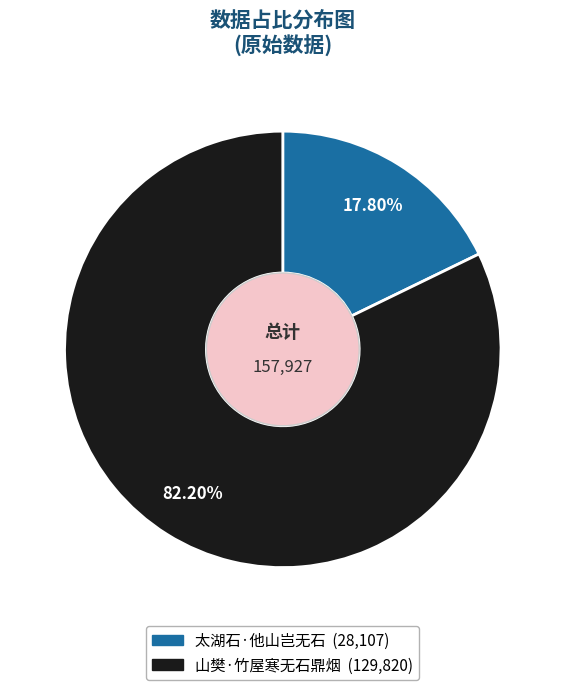

The 山樊·竹屋寒无石鼎烟 slice represents 89% of the pie. True or false?

False